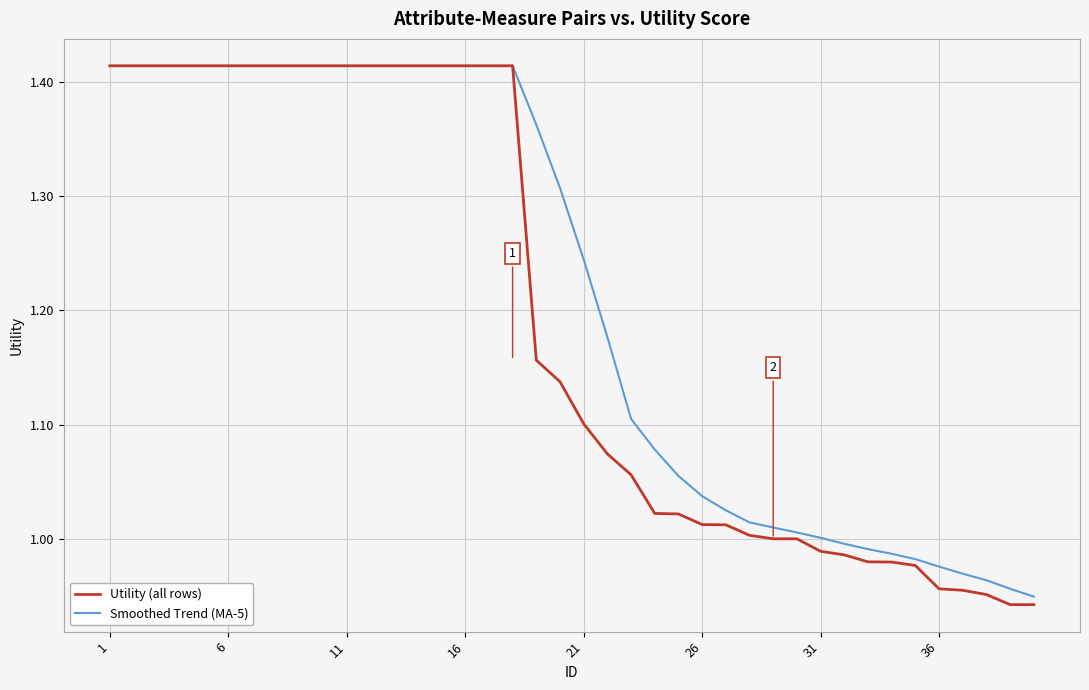

Which series has the largest total across all categories?

Smoothed Trend (MA-5)